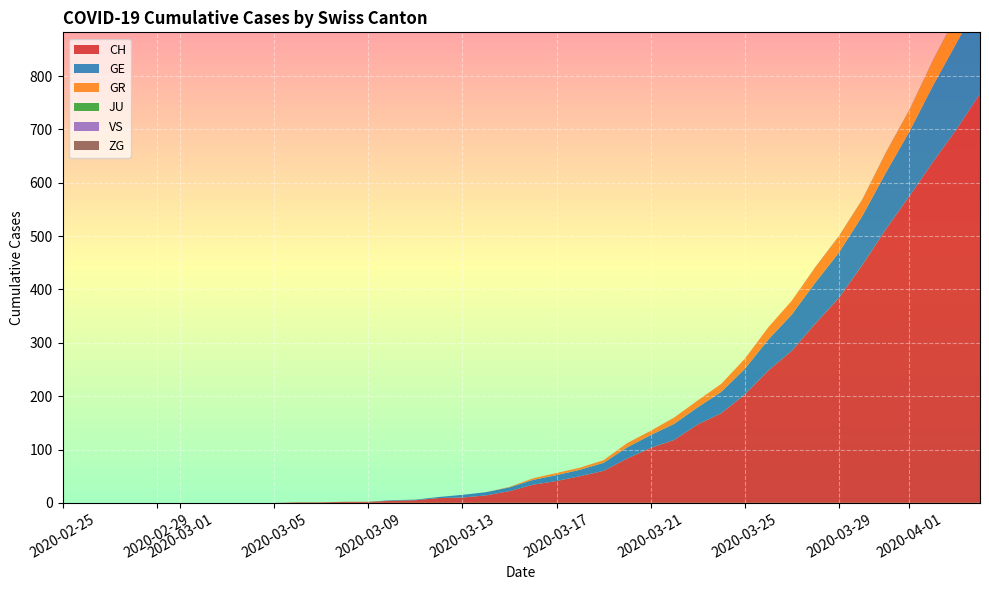

Reading right to left, what are all the values shown in this chart?

CH: 2020-04-04=767	2020-04-03=700	2020-04-02=639	2020-04-01=575	2020-03-31=513	2020-03-30=446	2020-03-29=384	2020-03-28=336	2020-03-27=285	2020-03-26=248	2020-03-25=203	2020-03-24=168	2020-03-23=147	2020-03-22=118	2020-03-21=103	2020-03-20=83	2020-03-19=60	2020-03-18=50	2020-03-17=41	2020-03-16=34	2020-03-15=22	2020-03-14=14	2020-03-13=10	2020-03-12=9	2020-03-11=5	2020-03-10=4	2020-03-09=2	2020-03-08=2	2020-03-07=1	2020-03-06=1	2020-03-05=0	2020-03-04=0	2020-03-03=0	2020-03-02=0	2020-03-01=0	2020-02-29=0	2020-02-28=0	2020-02-27=0	2020-02-26=0	2020-02-25=0
GE: 2020-04-04=175	2020-04-03=162	2020-04-02=143	2020-04-01=121	2020-03-31=106	2020-03-30=92	2020-03-29=85	2020-03-28=77	2020-03-27=68	2020-03-26=58	2020-03-25=48	2020-03-24=40	2020-03-23=32	2020-03-22=30	2020-03-21=24	2020-03-20=21	2020-03-19=15	2020-03-18=12	2020-03-17=11	2020-03-16=9	2020-03-15=7	2020-03-14=6	2020-03-13=5	2020-03-12=2	2020-03-11=1	2020-03-10=1	2020-03-09=0	2020-03-08=0	2020-03-07=0	2020-03-06=0	2020-03-05=0	2020-03-04=0	2020-03-03=0	2020-03-02=0	2020-03-01=0	2020-02-29=0	2020-02-28=0	2020-02-27=0	2020-02-26=0	2020-02-25=0
GR: 2020-04-04=53	2020-04-03=51	2020-04-02=47	2020-04-01=40	2020-03-31=37	2020-03-30=30	2020-03-29=30	2020-03-28=28	2020-03-27=26	2020-03-26=23	2020-03-25=19	2020-03-24=15	2020-03-23=13	2020-03-22=12	2020-03-21=8	2020-03-20=8	2020-03-19=5	2020-03-18=4	2020-03-17=4	2020-03-16=3	2020-03-15=1	2020-03-14=0	2020-03-13=0	2020-03-12=0	2020-03-11=0	2020-03-10=0	2020-03-09=0	2020-03-08=0	2020-03-07=0	2020-03-06=0	2020-03-05=0	2020-03-04=0	2020-03-03=0	2020-03-02=0	2020-03-01=0	2020-02-29=0	2020-02-28=0	2020-02-27=0	2020-02-26=0	2020-02-25=0
JU: 2020-04-04=0	2020-04-03=0	2020-04-02=0	2020-04-01=0	2020-03-31=0	2020-03-30=0	2020-03-29=0	2020-03-28=0	2020-03-27=0	2020-03-26=0	2020-03-25=0	2020-03-24=0	2020-03-23=0	2020-03-22=0	2020-03-21=0	2020-03-20=0	2020-03-19=0	2020-03-18=0	2020-03-17=0	2020-03-16=0	2020-03-15=0	2020-03-14=0	2020-03-13=0	2020-03-12=0	2020-03-11=0	2020-03-10=0	2020-03-09=0	2020-03-08=0	2020-03-07=0	2020-03-06=0	2020-03-05=0	2020-03-04=0	2020-03-03=0	2020-03-02=0	2020-03-01=0	2020-02-29=0	2020-02-28=0	2020-02-27=0	2020-02-26=0	2020-02-25=0
VS: 2020-04-04=0	2020-04-03=0	2020-04-02=0	2020-04-01=0	2020-03-31=0	2020-03-30=0	2020-03-29=0	2020-03-28=0	2020-03-27=0	2020-03-26=0	2020-03-25=0	2020-03-24=0	2020-03-23=0	2020-03-22=0	2020-03-21=0	2020-03-20=0	2020-03-19=0	2020-03-18=0	2020-03-17=0	2020-03-16=0	2020-03-15=0	2020-03-14=0	2020-03-13=0	2020-03-12=0	2020-03-11=0	2020-03-10=0	2020-03-09=0	2020-03-08=0	2020-03-07=0	2020-03-06=0	2020-03-05=0	2020-03-04=0	2020-03-03=0	2020-03-02=0	2020-03-01=0	2020-02-29=0	2020-02-28=0	2020-02-27=0	2020-02-26=0	2020-02-25=0
ZG: 2020-04-04=2	2020-04-03=1	2020-04-02=1	2020-04-01=1	2020-03-31=1	2020-03-30=1	2020-03-29=1	2020-03-28=1	2020-03-27=0	2020-03-26=0	2020-03-25=0	2020-03-24=0	2020-03-23=0	2020-03-22=0	2020-03-21=0	2020-03-20=0	2020-03-19=0	2020-03-18=0	2020-03-17=0	2020-03-16=0	2020-03-15=0	2020-03-14=0	2020-03-13=0	2020-03-12=0	2020-03-11=0	2020-03-10=0	2020-03-09=0	2020-03-08=0	2020-03-07=0	2020-03-06=0	2020-03-05=0	2020-03-04=0	2020-03-03=0	2020-03-02=0	2020-03-01=0	2020-02-29=0	2020-02-28=0	2020-02-27=0	2020-02-26=0	2020-02-25=0